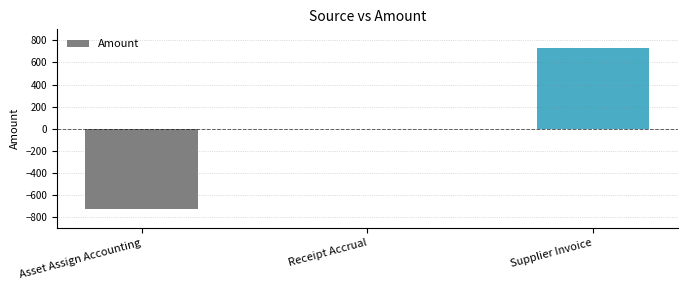

Are the bars horizontal?

No